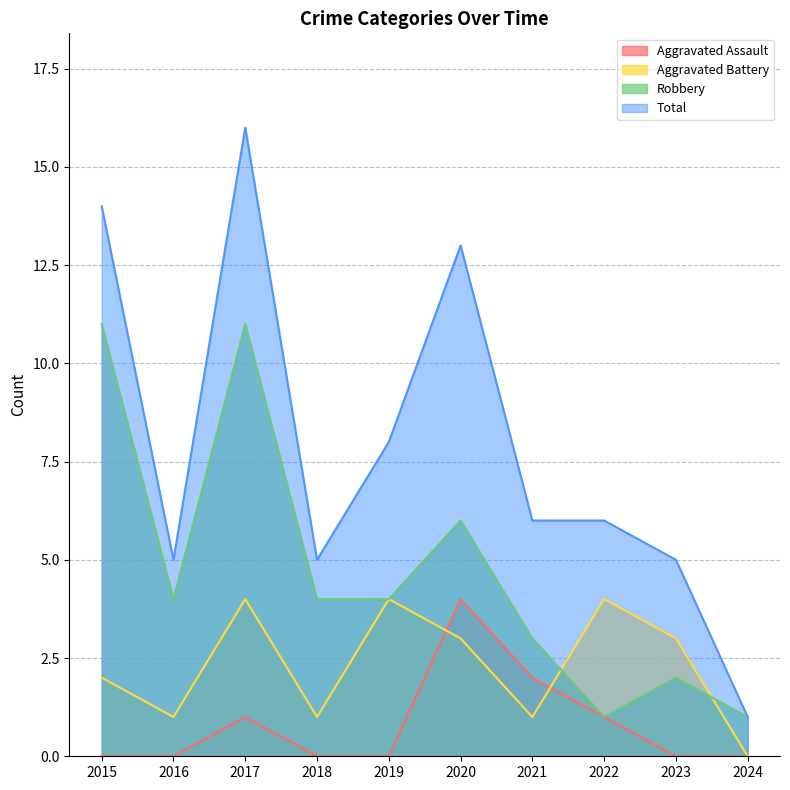

What are all the series names shown in the legend?

Aggravated Assault, Aggravated Battery, Robbery, Total